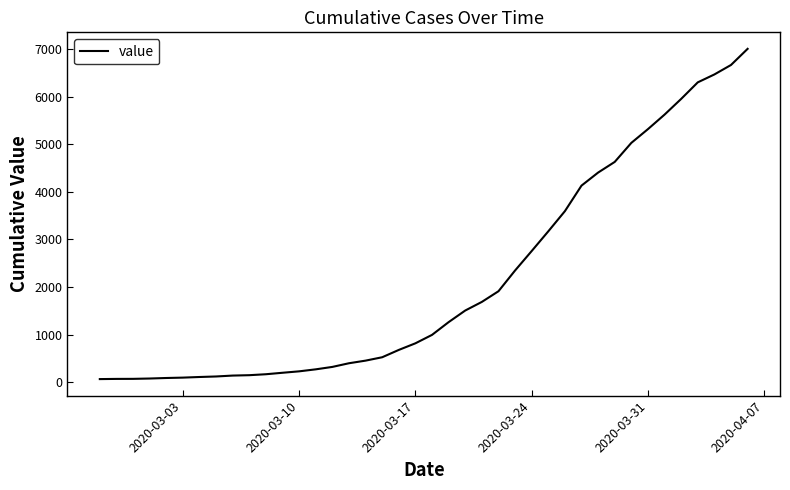

What is the greatest value displayed?

7005